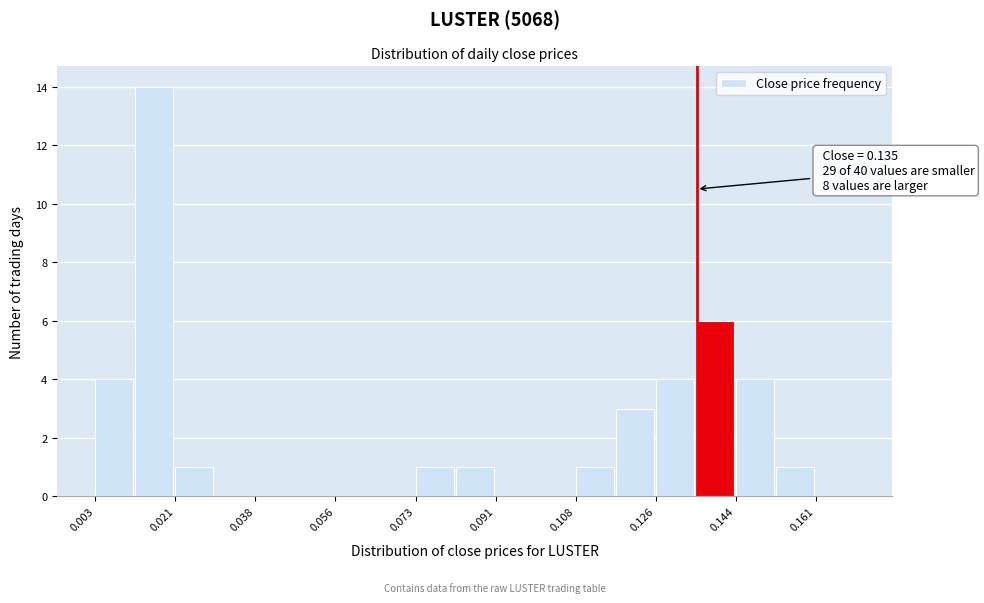

Which range on the x-axis has the tallest bar?

0.012 to 0.020